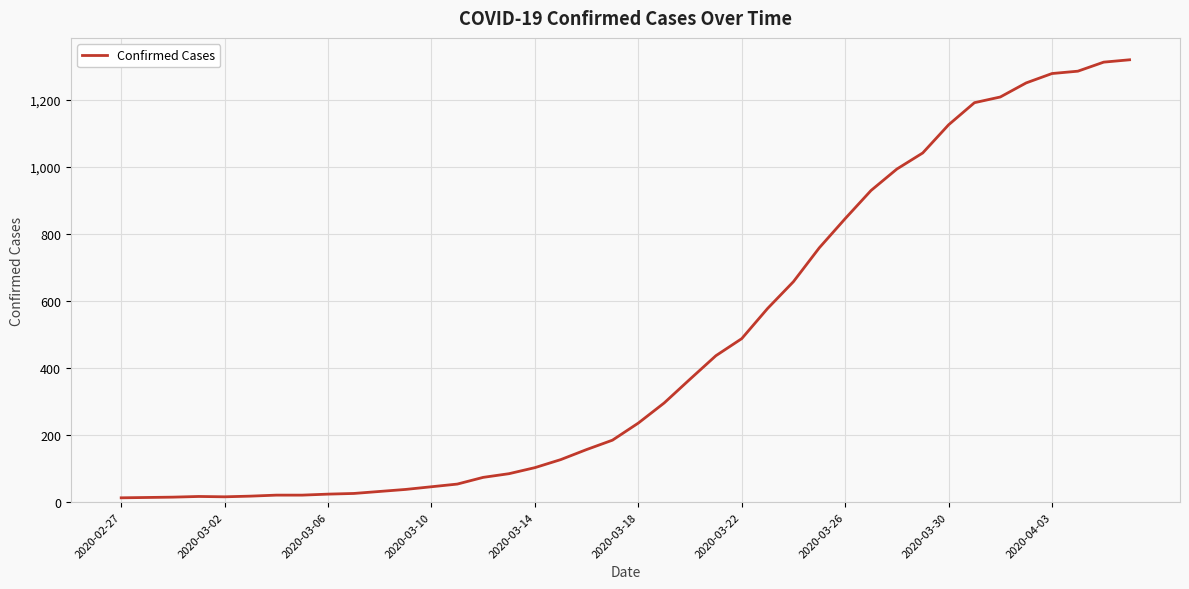

What is the greatest value displayed?

1320